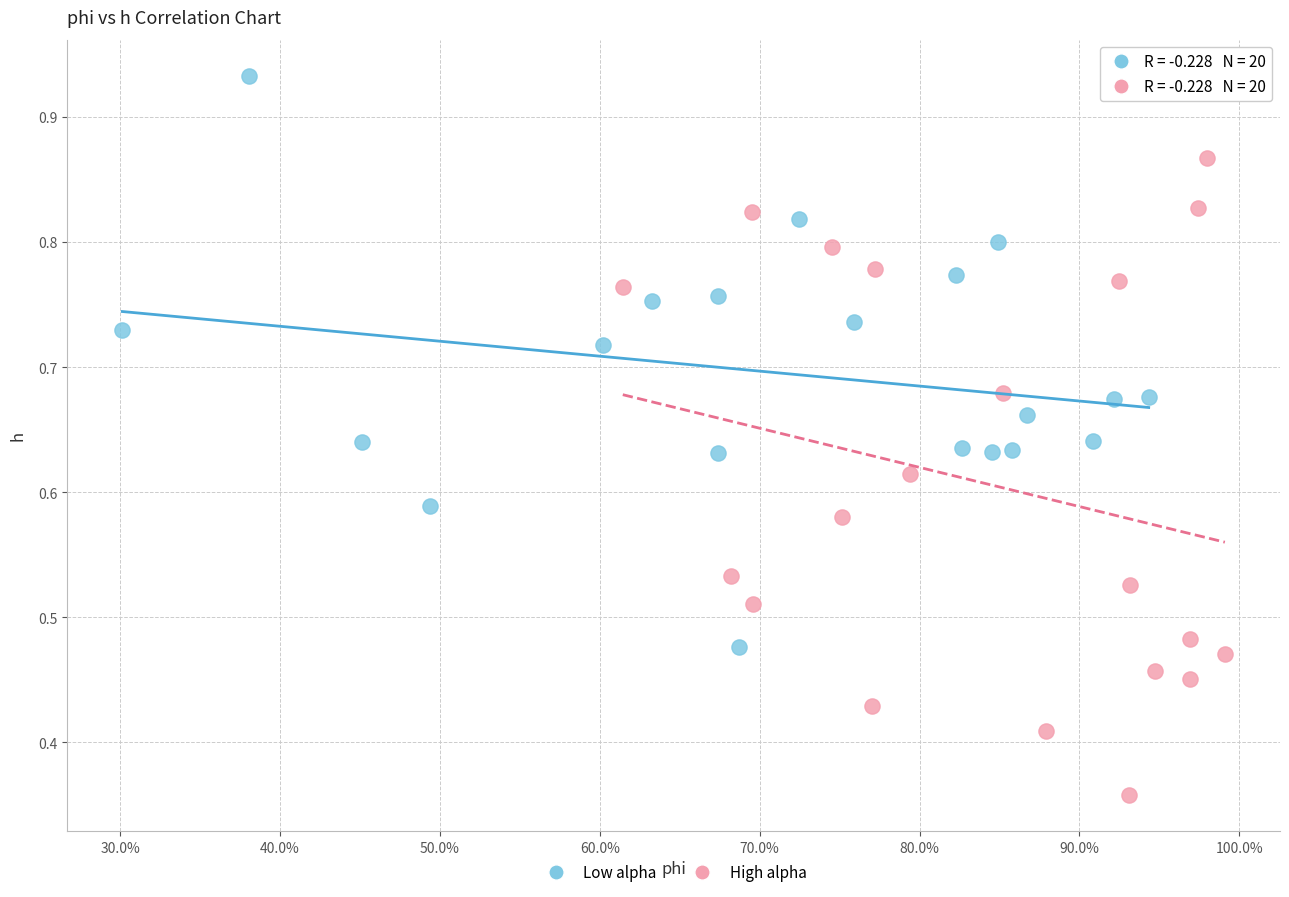

Which series contains the highest Y value?

Low alpha